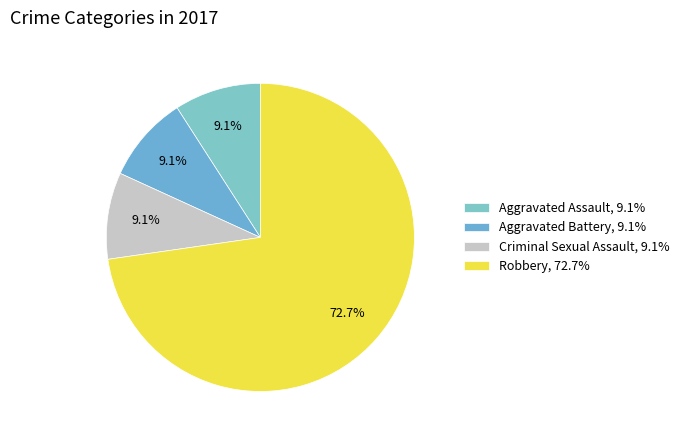

Is there any slice that represents more than half of the pie?

Yes